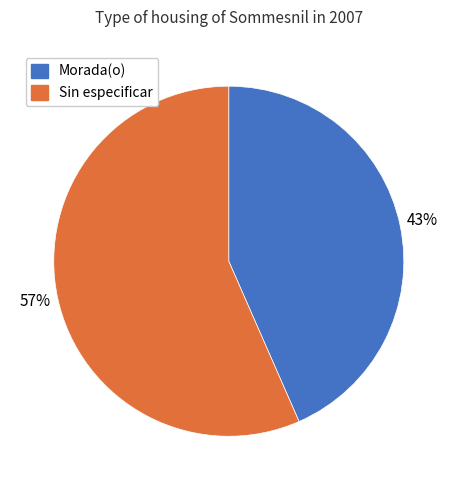

To the nearest percent, what portion does Morada(o) represent?

43%